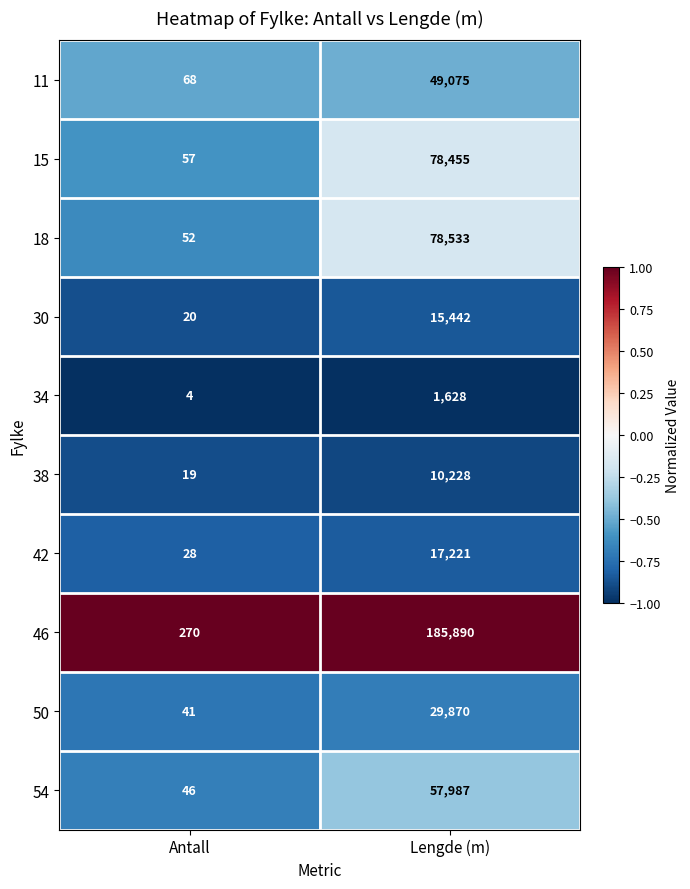

At which category is the sum across all series the highest?

Lengde (m)